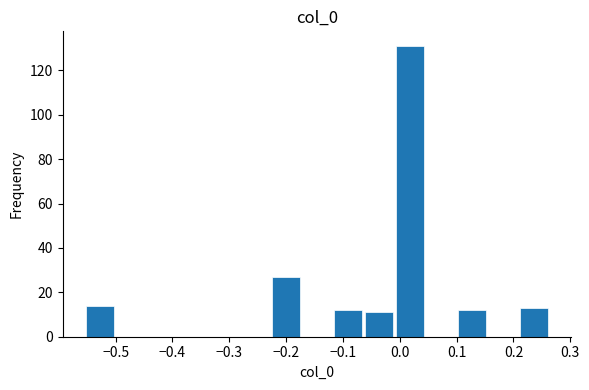

What is the height of the bar covering -0.06 to -0.01 on the x-axis? Neither the bar edges nor the heights are printed on the chart, so give them approximately, as read against the axes.

12